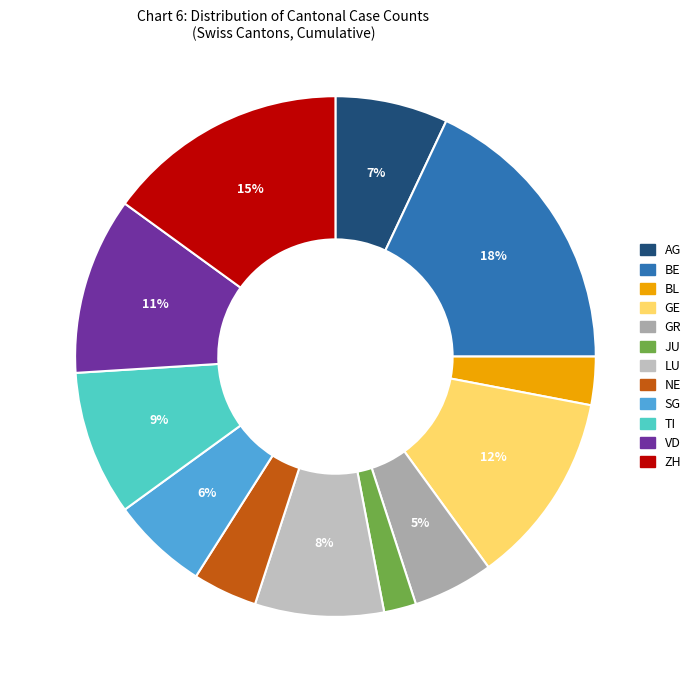

To the nearest percent, what is the combined percentage of AG and GR?

12%